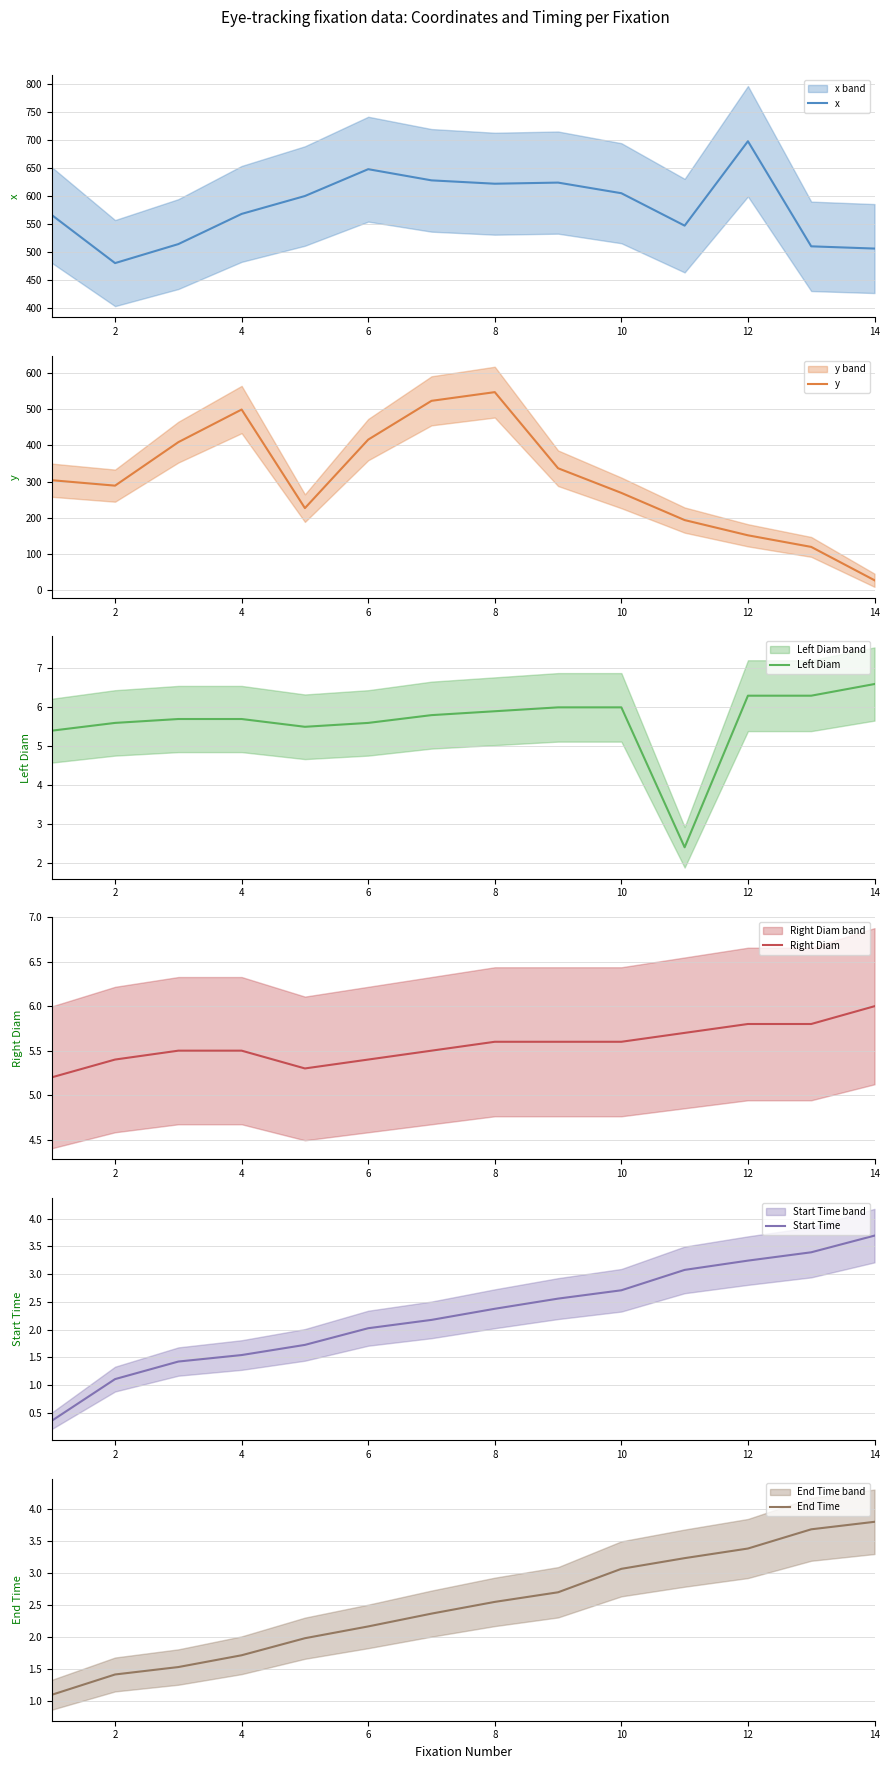

At 4, list the series in order from smallest to largest.

Start Time, End Time, Right Diam, Left Diam, y, x